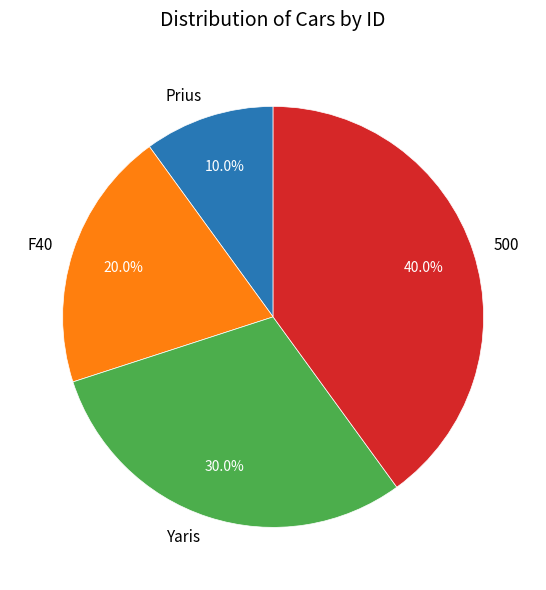

The Yaris slice represents 30% of the pie. True or false?

True